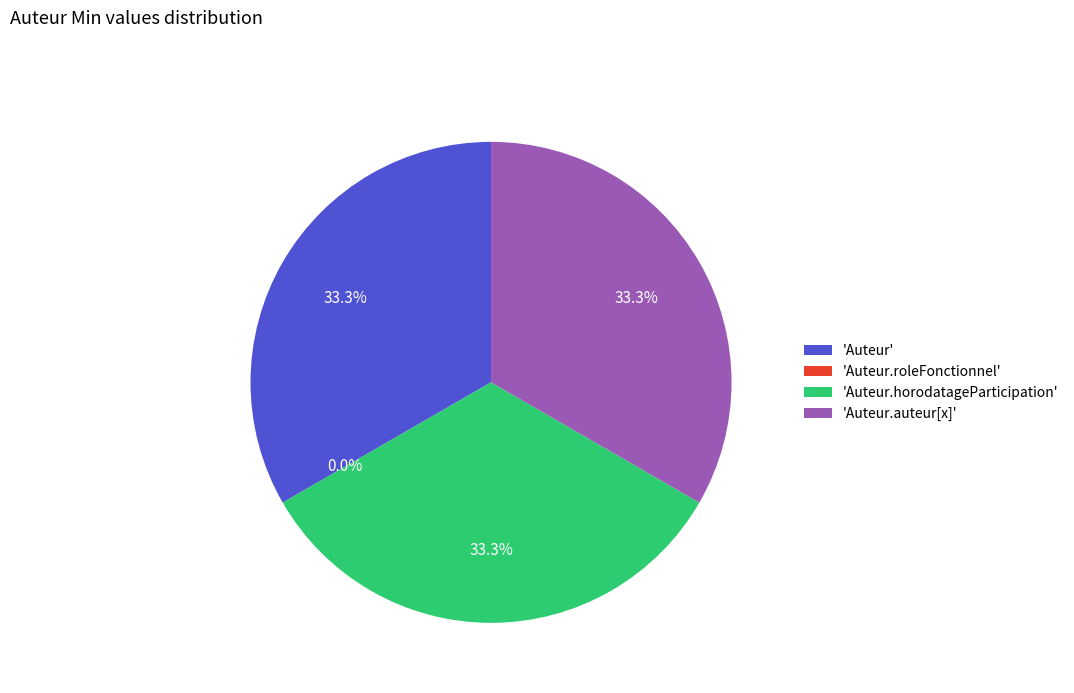

What percentage is NOT represented by Auteur.roleFonctionnel?

100.0%